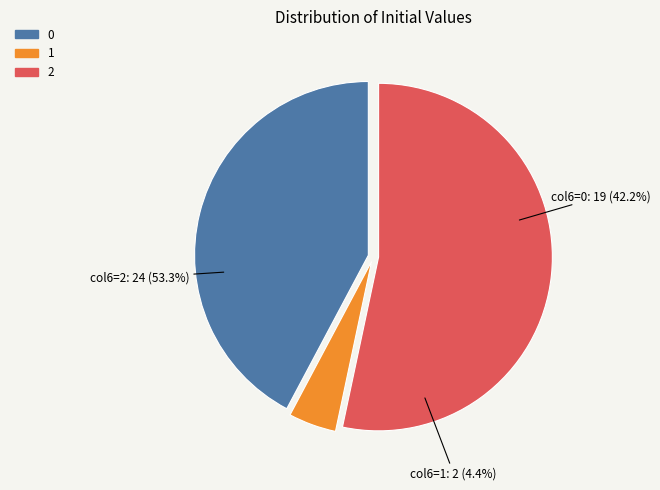

Is the sum of 2 and 1 greater than half?

Yes